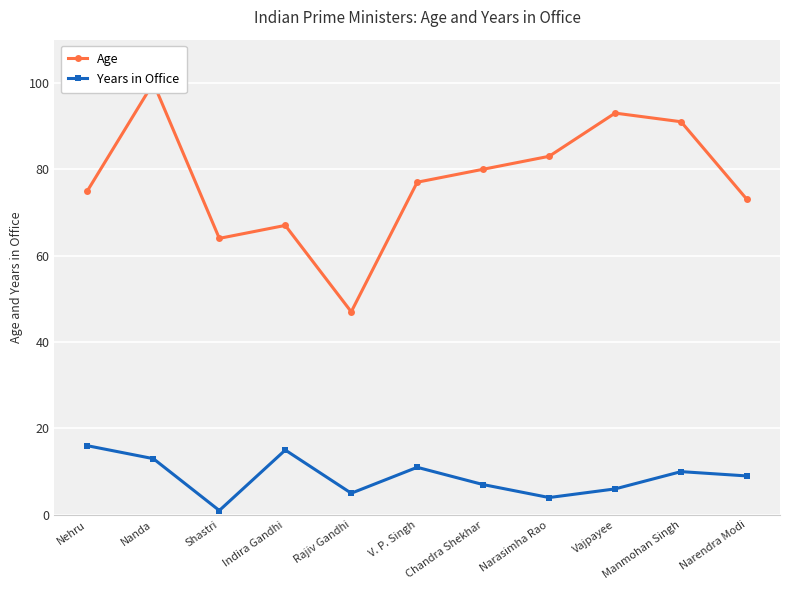

Read the Age value at Manmohan Singh.

91